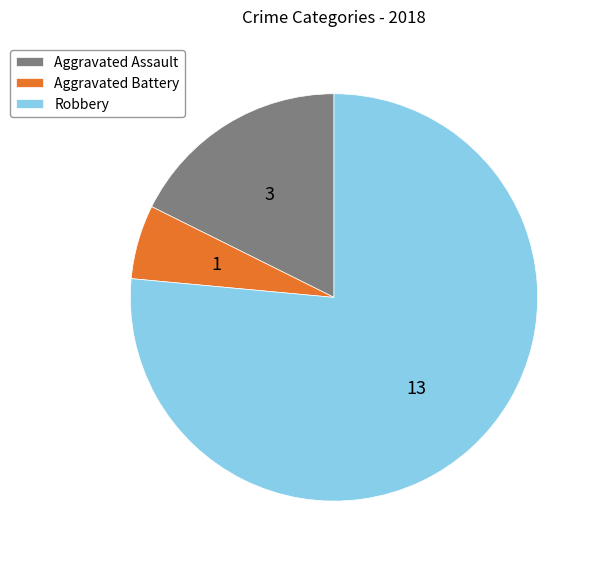

Which category accounts for the majority?

Robbery